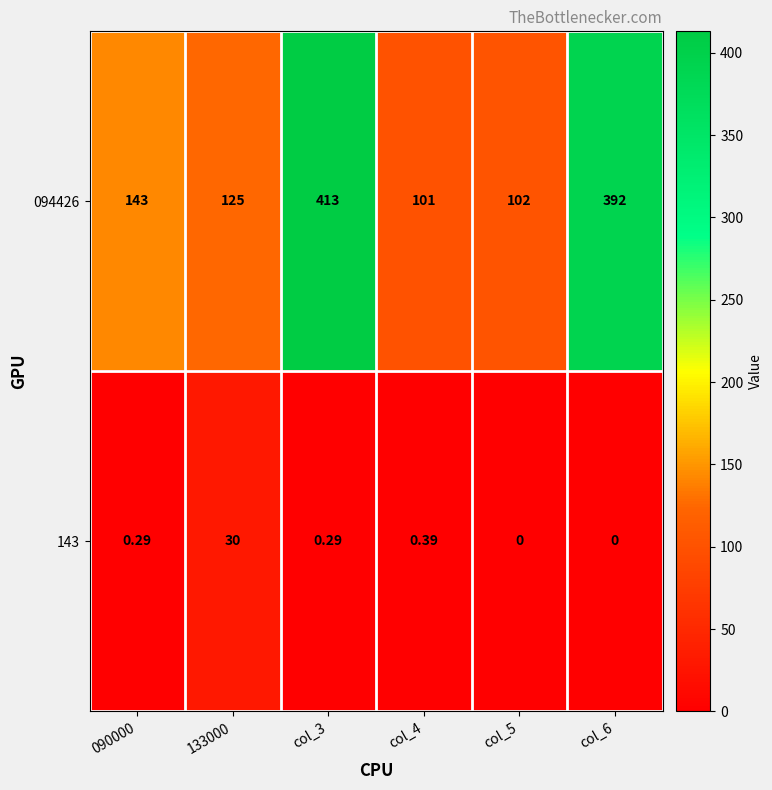

Count the number of data series in this chart.

2